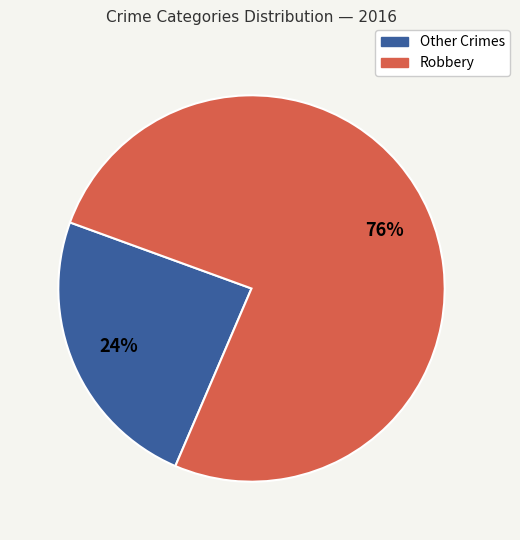

Combined, do Robbery and Other Crimes account for over 50%?

Yes